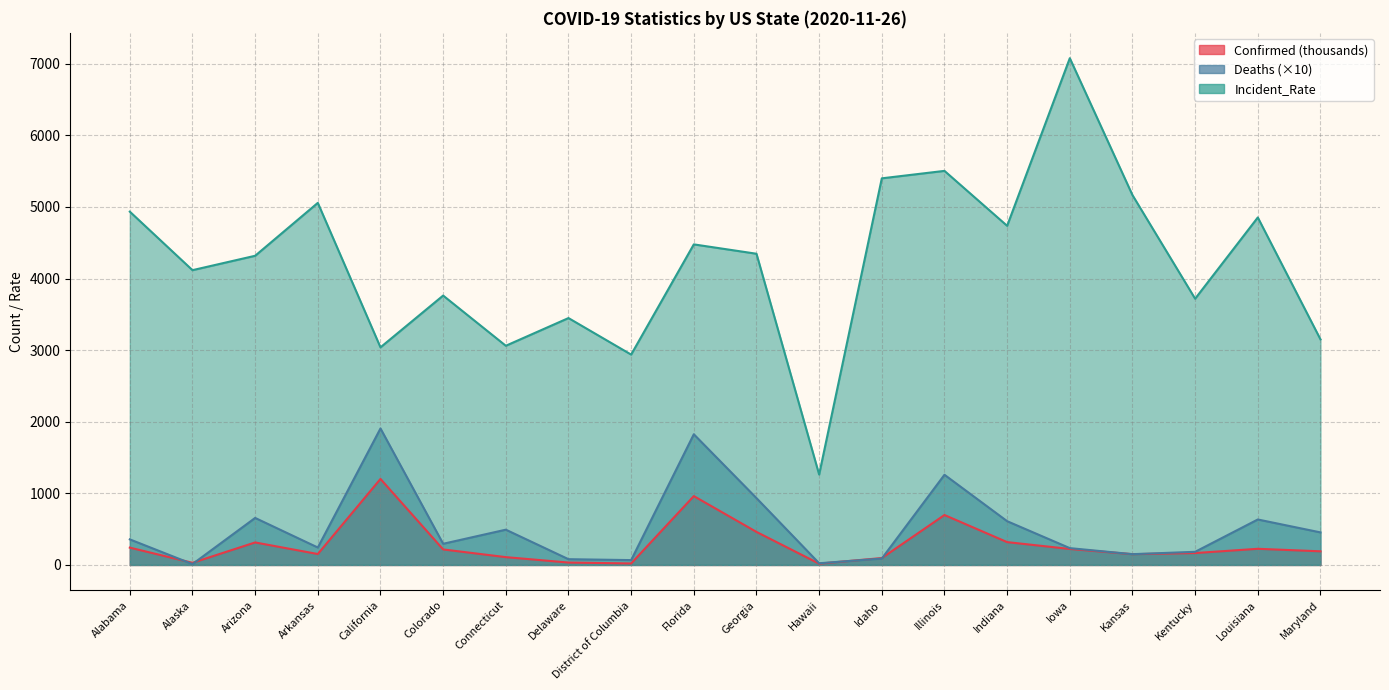

List the series in order of their peak value, highest first.

Incident_Rate, Deaths, Confirmed